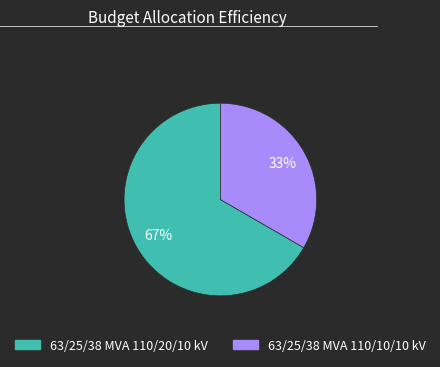

Rank the categories by value from lowest to highest.

63/25/38 MVA 110/10/10 kV, 63/25/38 MVA 110/20/10 kV